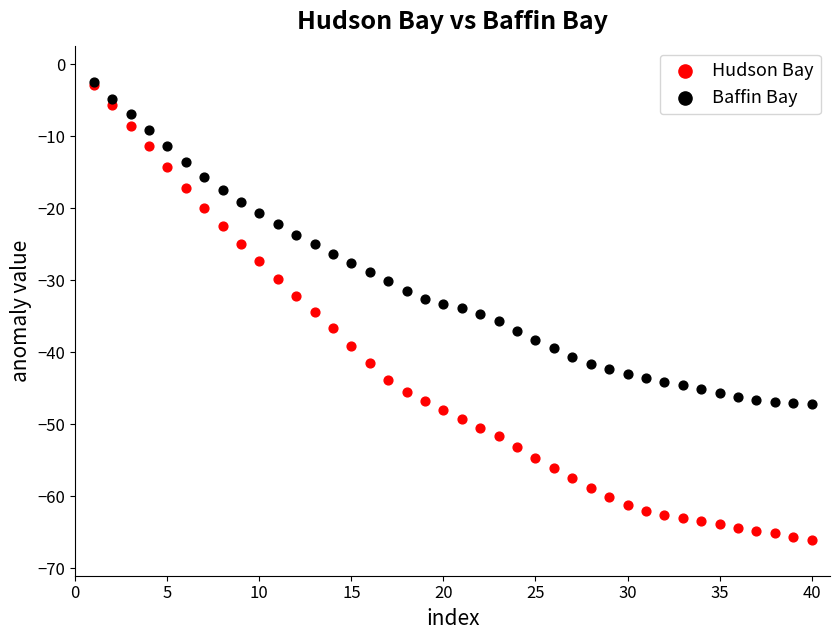

Which series has the largest Y range (max minus min)?

Hudson Bay